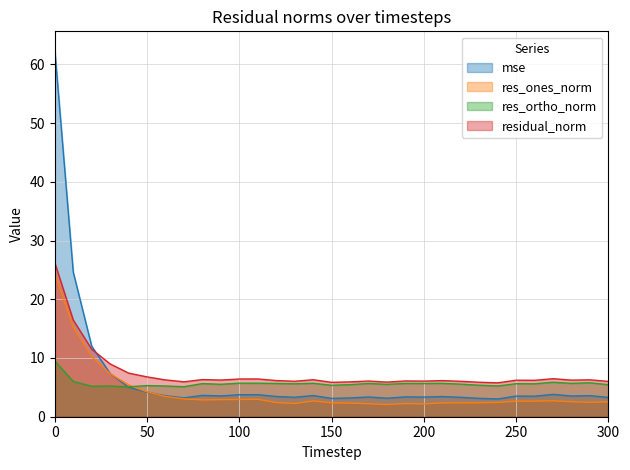

At which label is mse closest to 32?

10